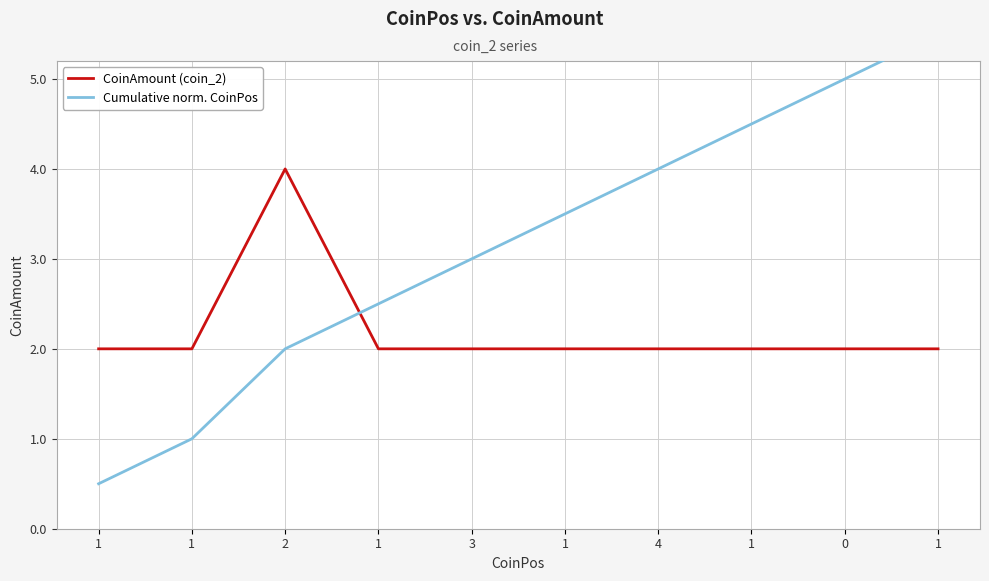

What is the sum of the CoinAmount (coin_2) values at 3 and 1?

4.0